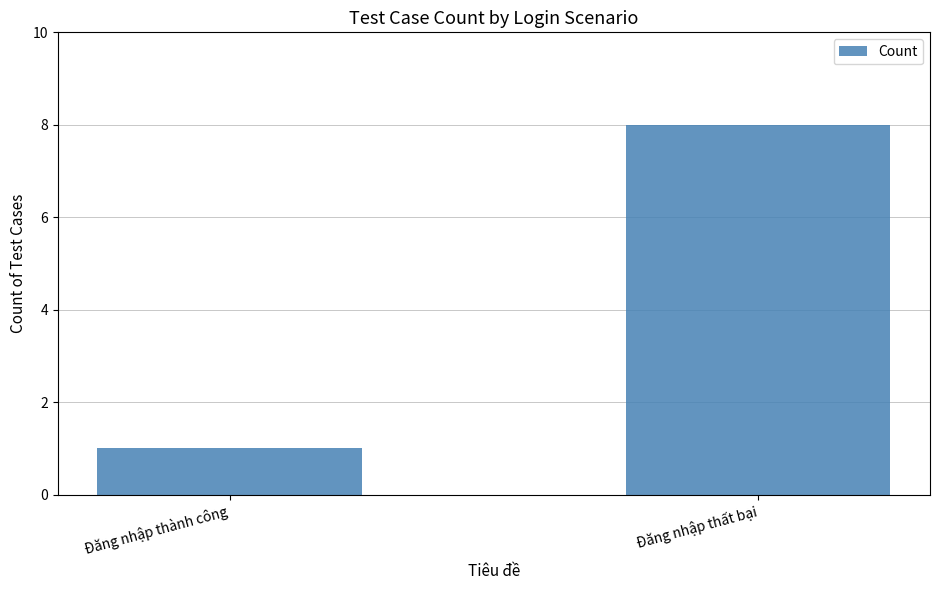

What is the label of the 2nd bar from the right?

Đăng nhập thành công